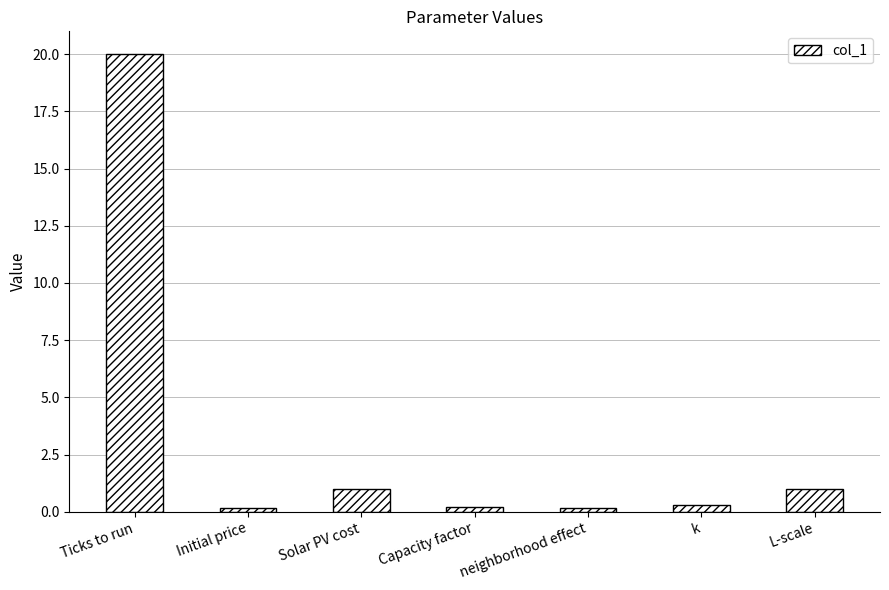

Which label corresponds to the largest value in the chart?

Ticks to run